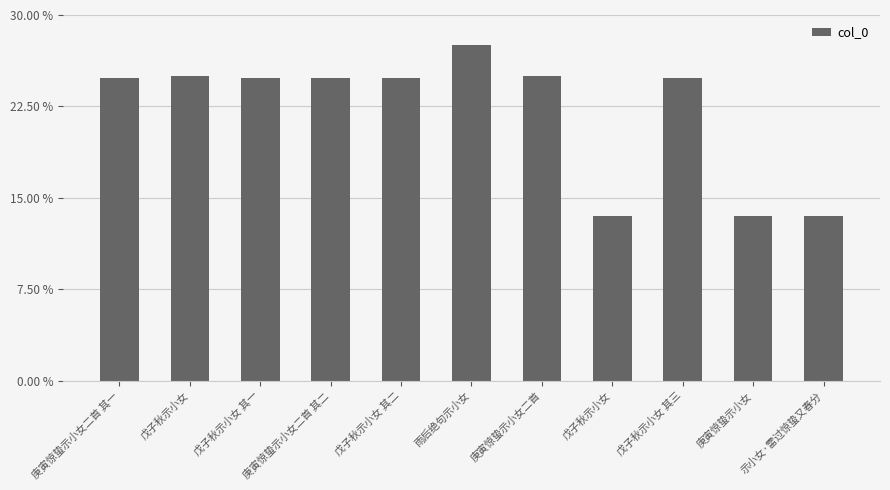

Does the chart contain stacked bars?

No